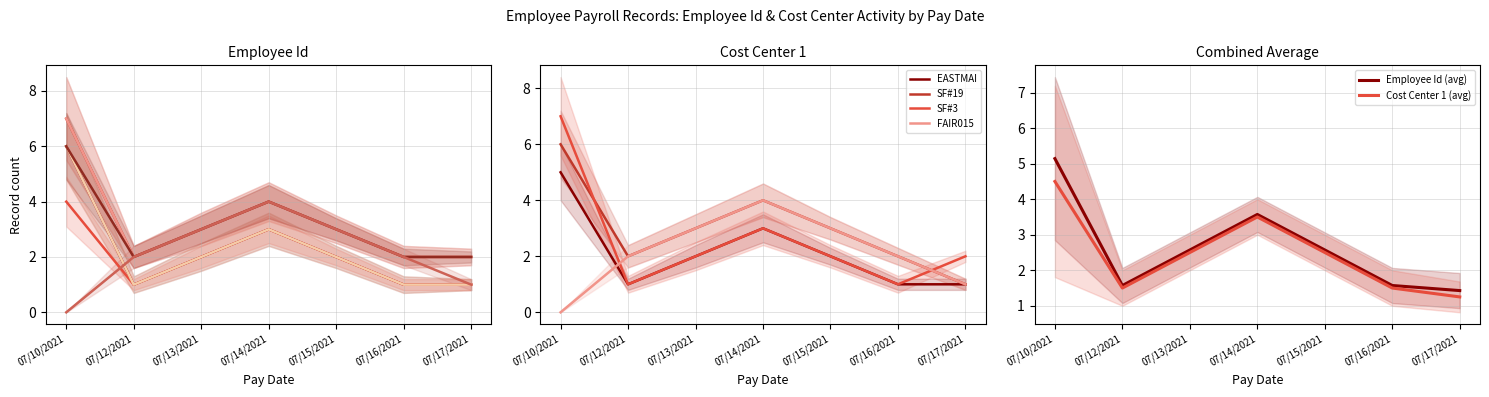

At how many categories does at least one series exceed 2?

4